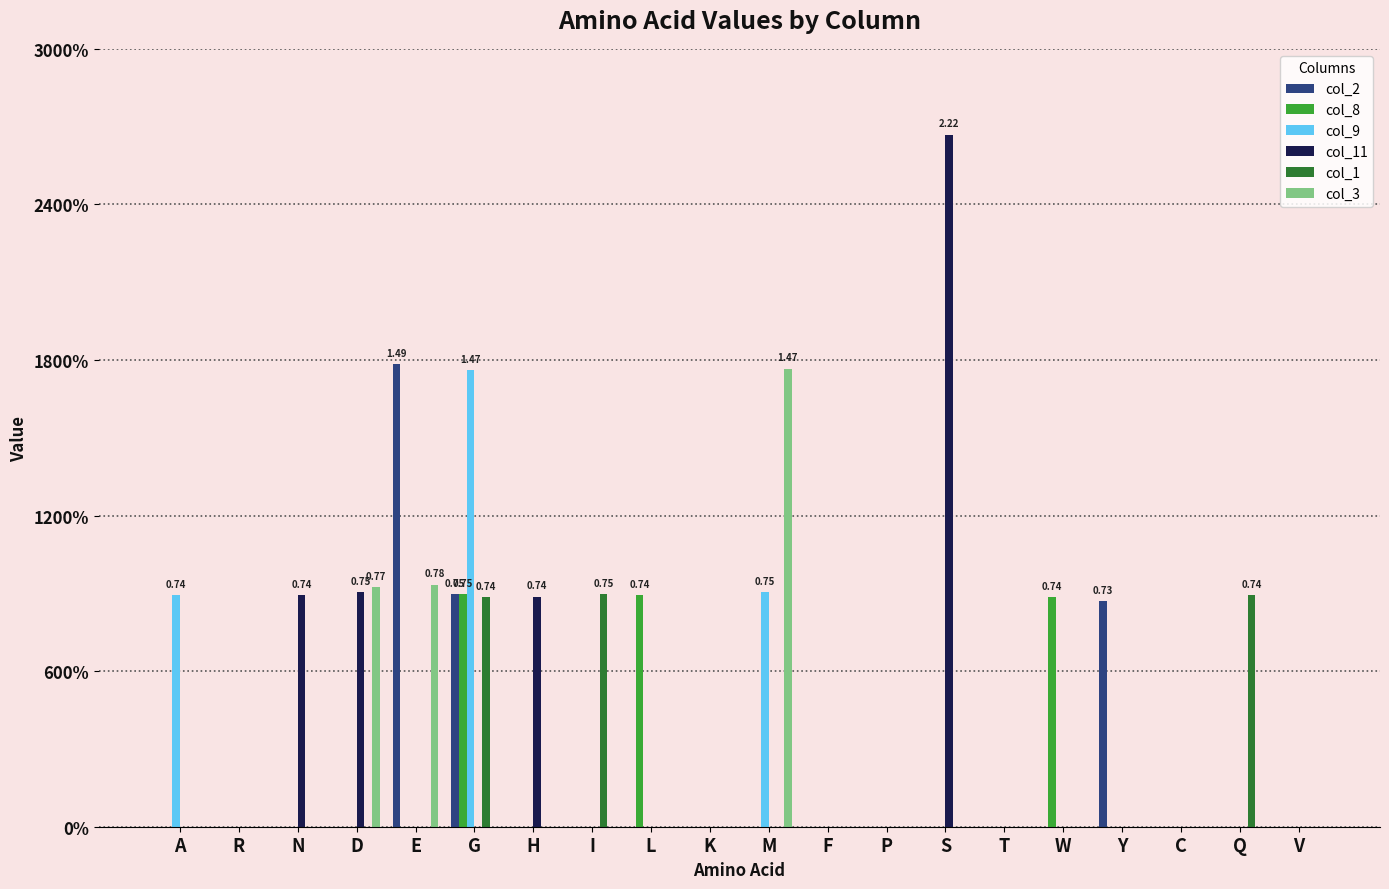

What is the sum of all col_8 values?

2.2